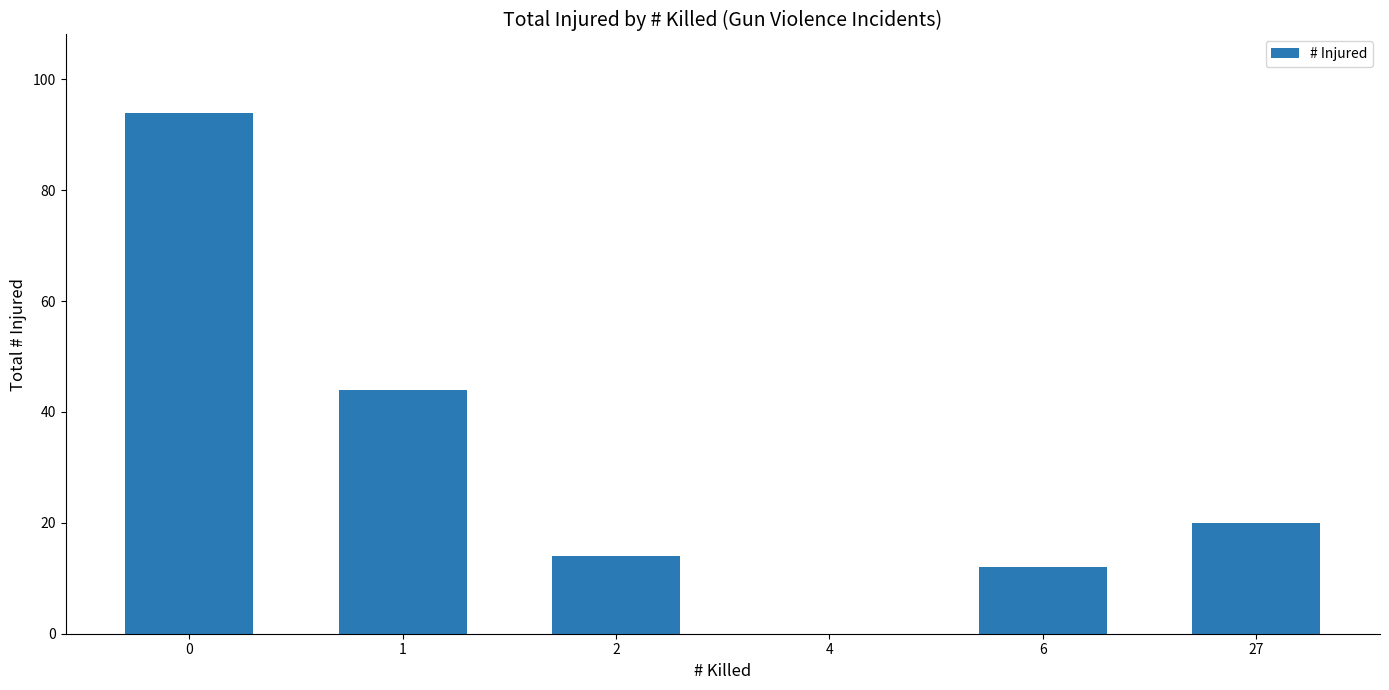

The value at 27 is 27. True or false?

False